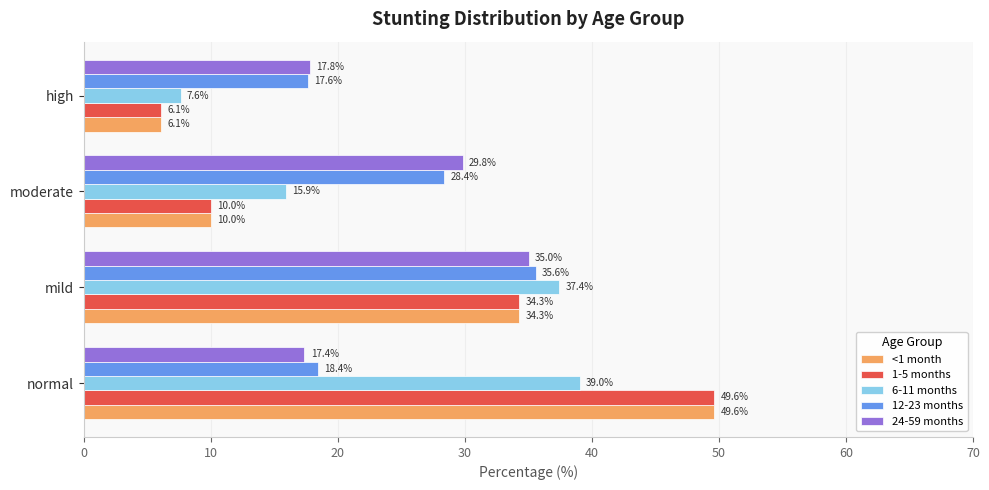

Which category has the lowest value in the <1 month series?

high